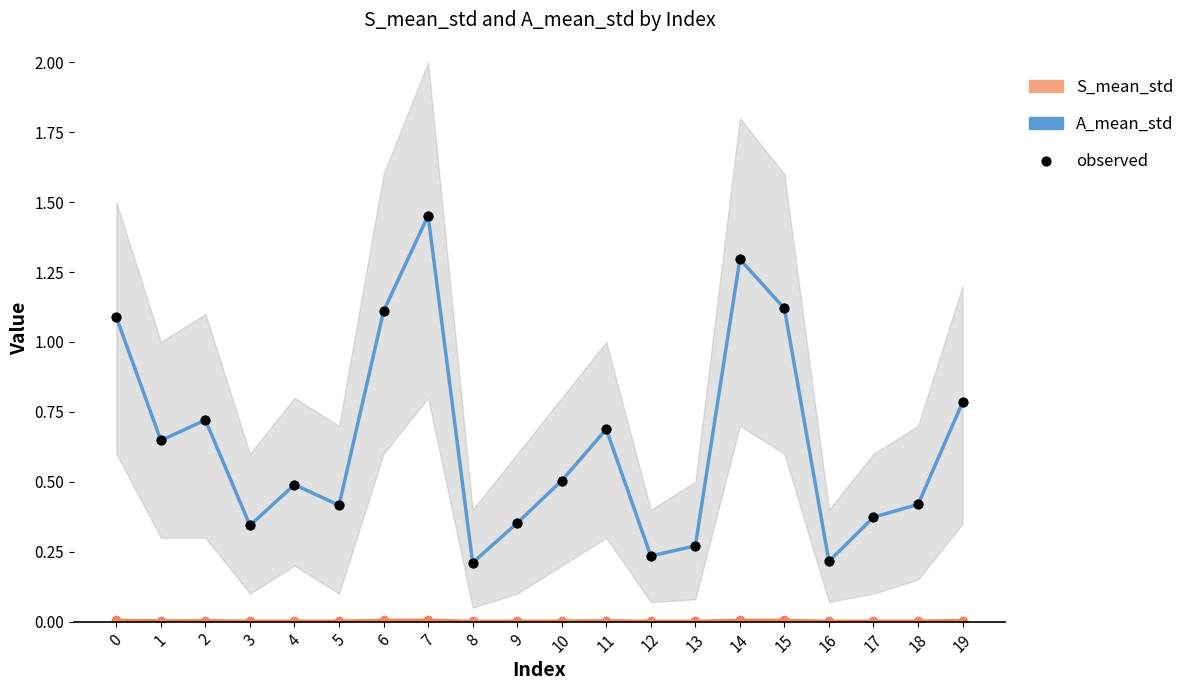

Is the value of S_mean_std at 3 greater than the value of observed at 15?

No